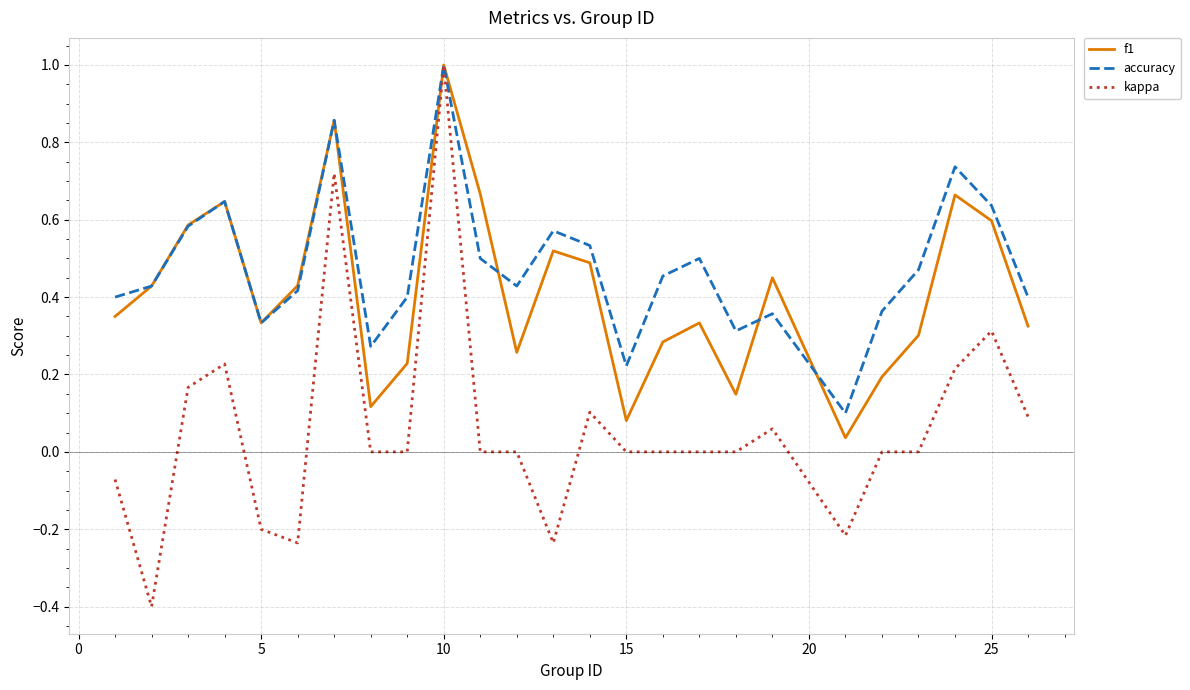

How many accuracy values are between 0 and 1?

25